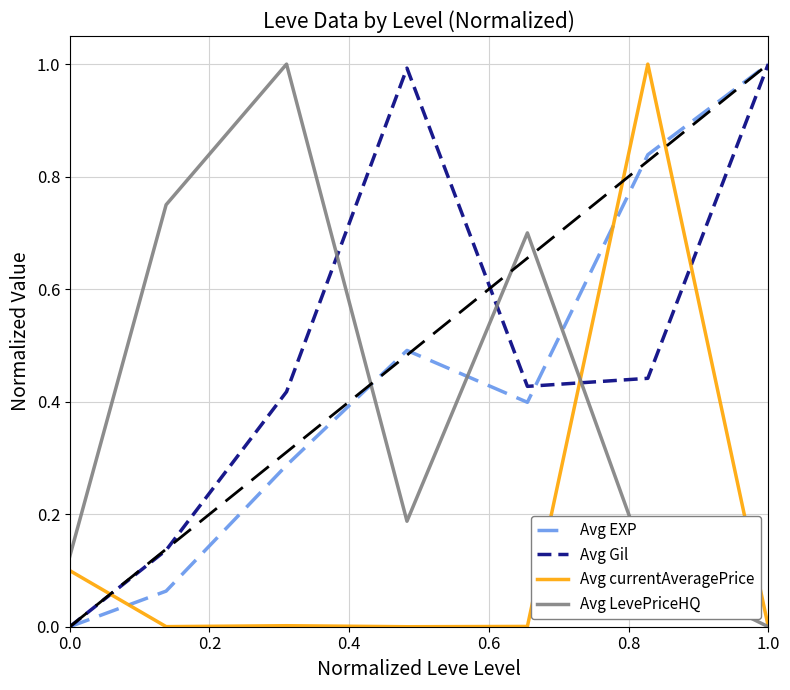

What is the highest value of the Avg LevePriceHQ series?

1.0